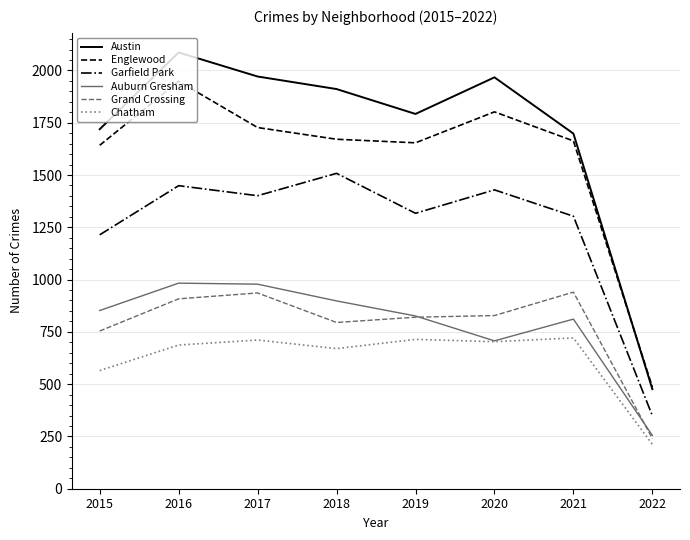

In Grand Crossing, how many points are higher than both neighbors (excluding endpoints)?

2